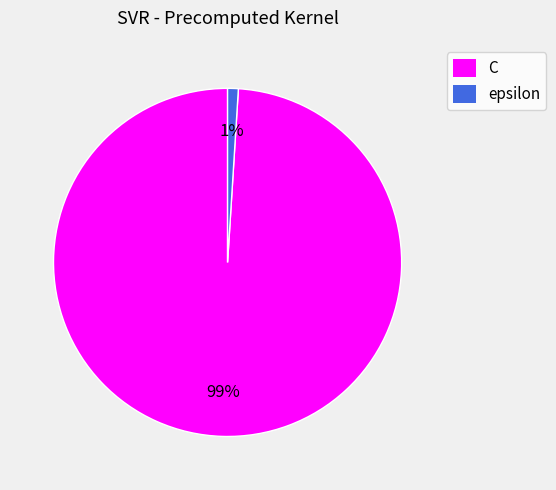

To the nearest percent, what portion does C represent?

99%